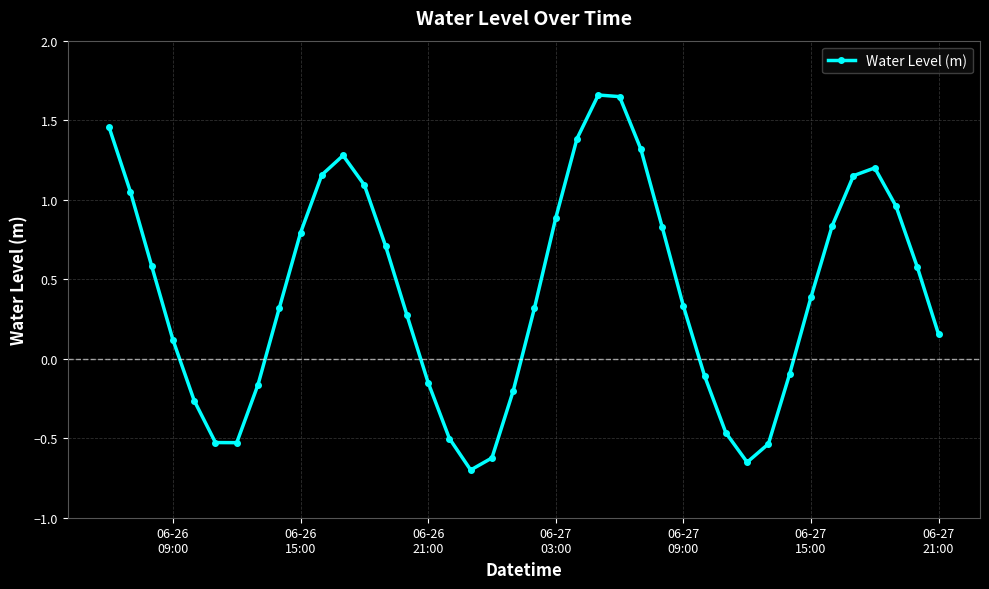

What is the difference between the second highest and second lowest values?

2.3